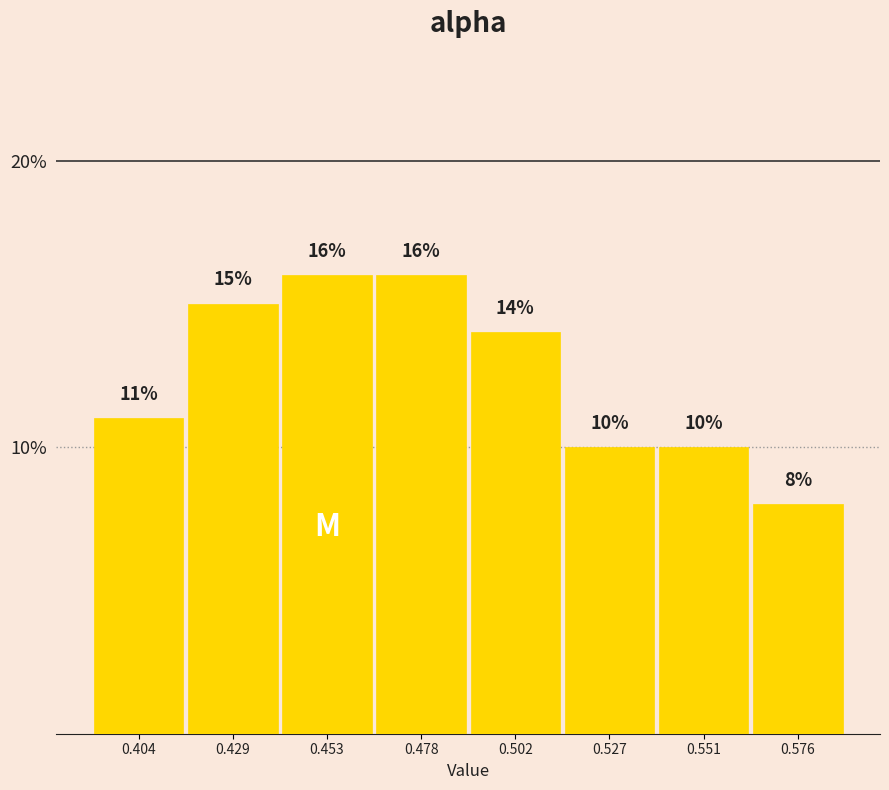

Reading left to right, list every bar in this chart as the range it spans on the x-axis followed by its height. The bar edges are not printed on the chart, so give them approximately, as read against the axis.

0.390 to 0.415: 11
0.415 to 0.440: 15
0.440 to 0.465: 16
0.465 to 0.490: 16
0.490 to 0.515: 14
0.515 to 0.540: 10
0.540 to 0.565: 10
0.565 to 0.590: 8